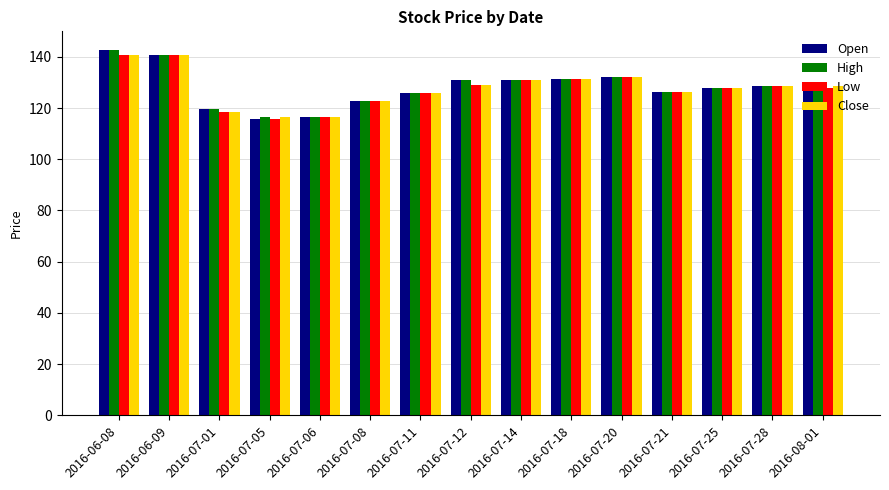

What is the greatest value displayed?

142.8